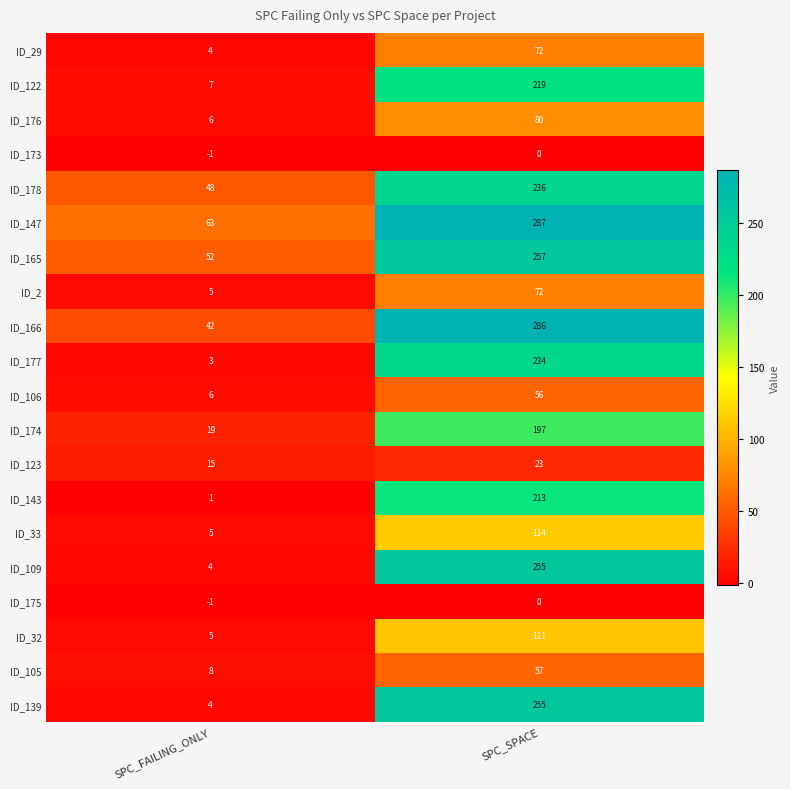

What is the total value across all series at SPC_FAILING_ONLY?

295